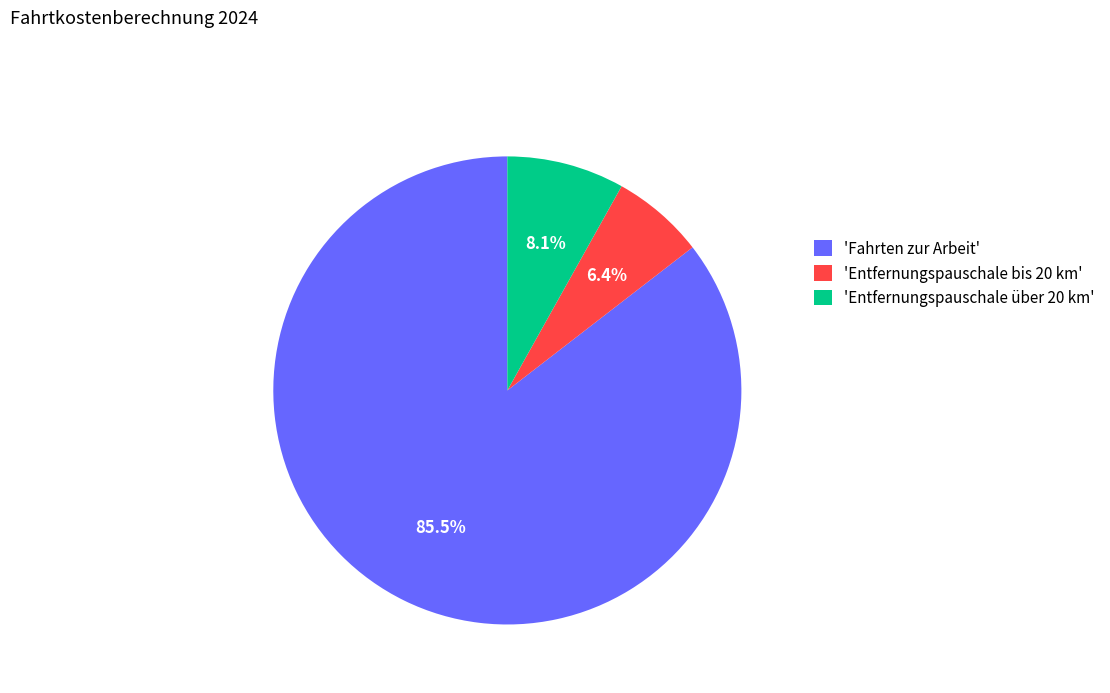

What is the largest slice in the pie chart?

'Fahrten zur Arbeit'